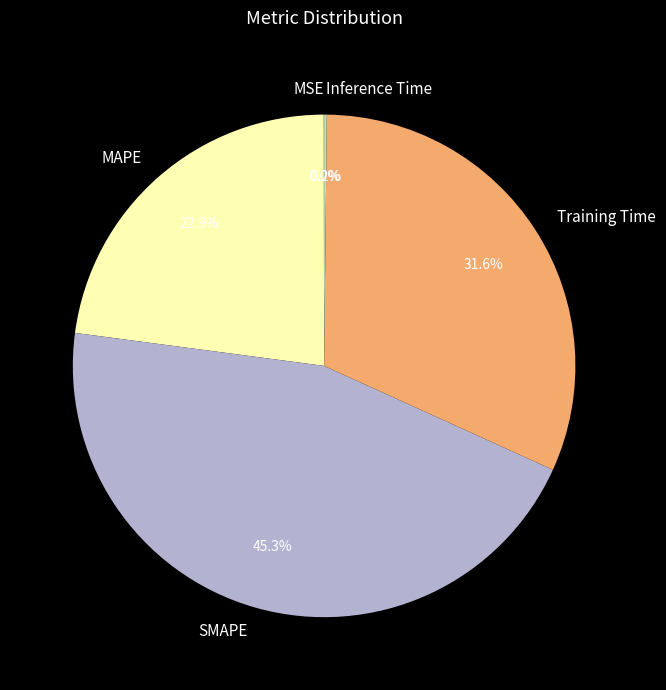

What is the largest slice in the pie chart?

SMAPE